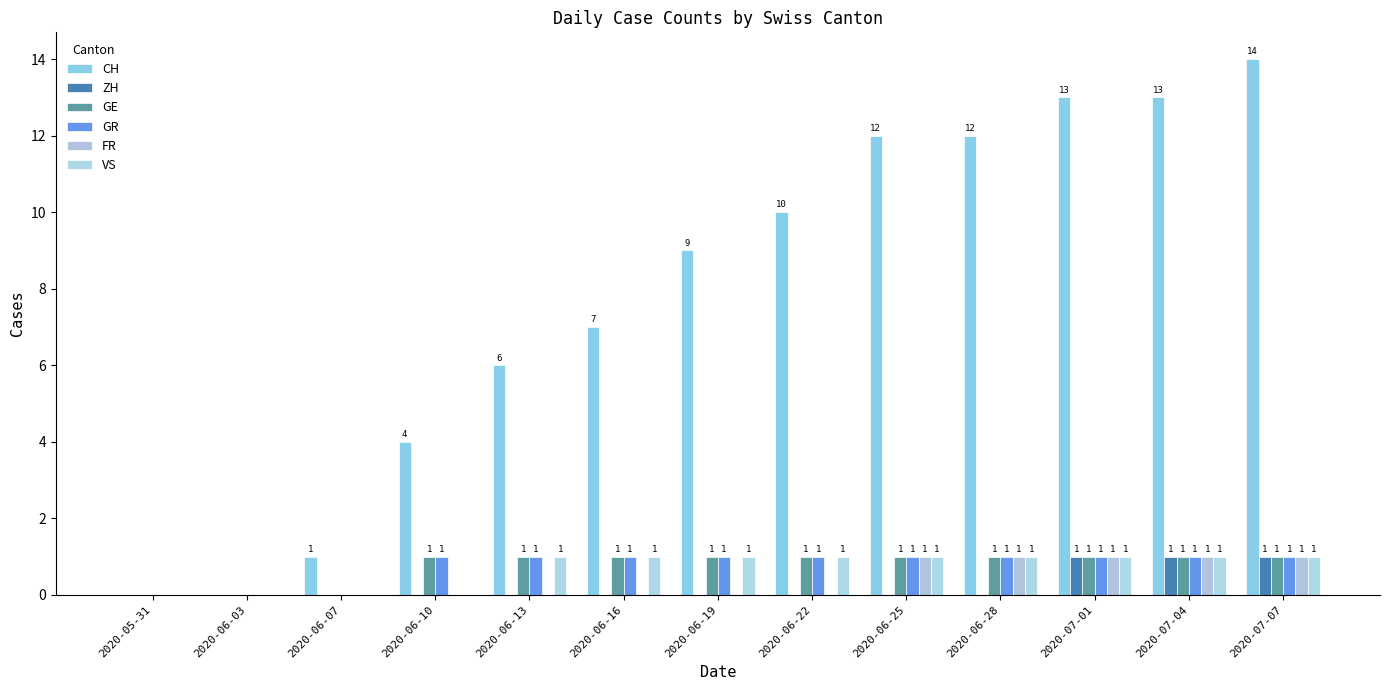

At which label is GE closest to 0?

2020-05-31